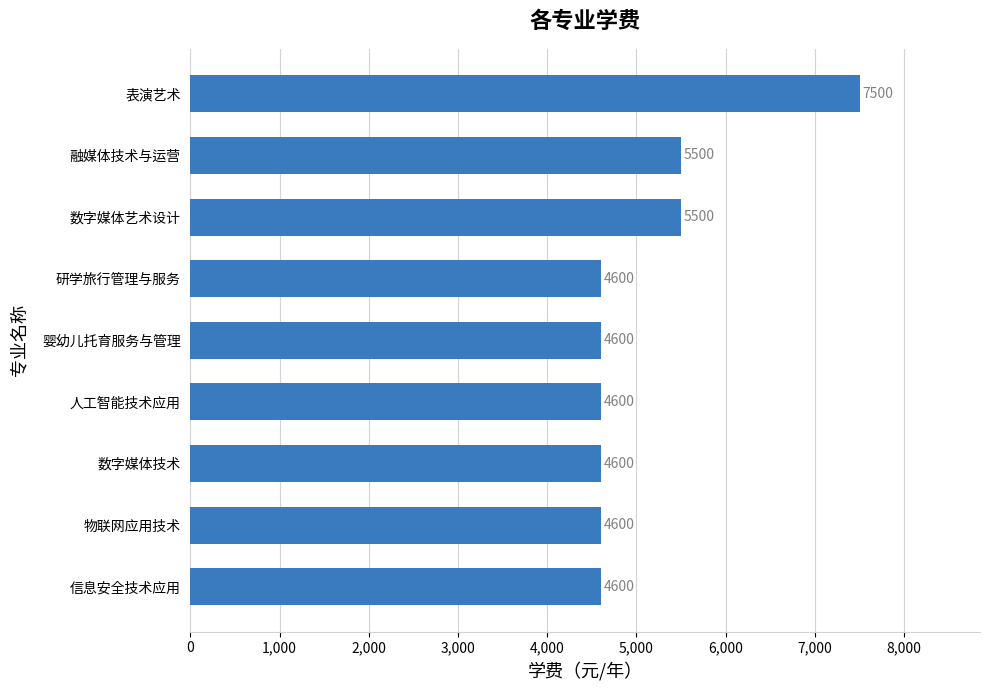

Which category has the highest value across all series?

表演艺术